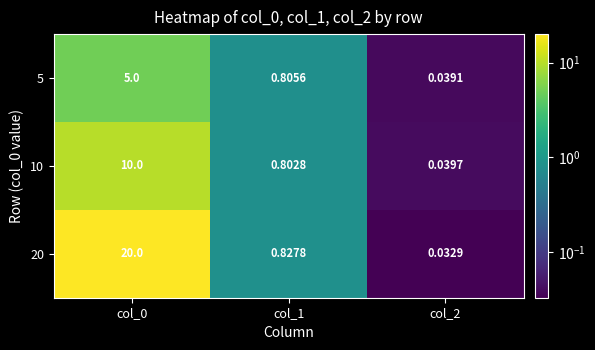

Rank the series by their average value, from lowest to highest.

5, 10, 20